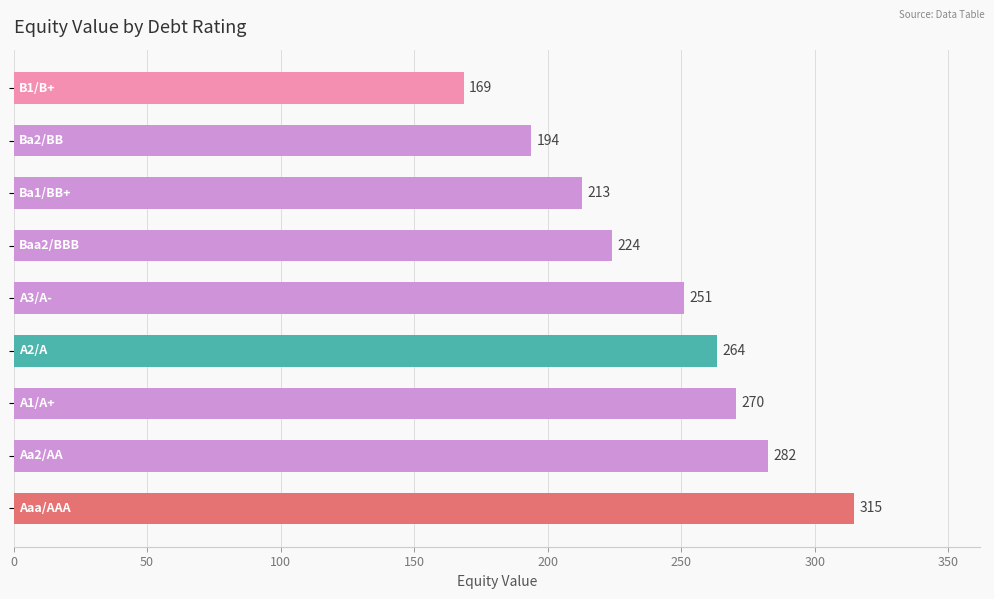

What is the greatest value displayed?

314.7